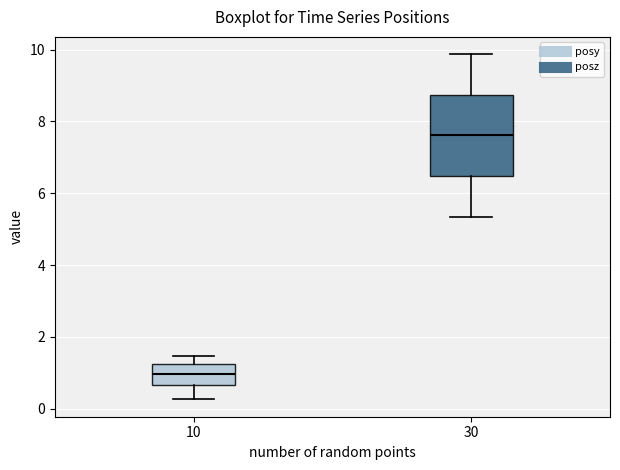

Where does the upper whisker of the box at x = 30 end on the y-axis? The values are not printed on the chart, so give them approximately, as read against the axis.

9.8